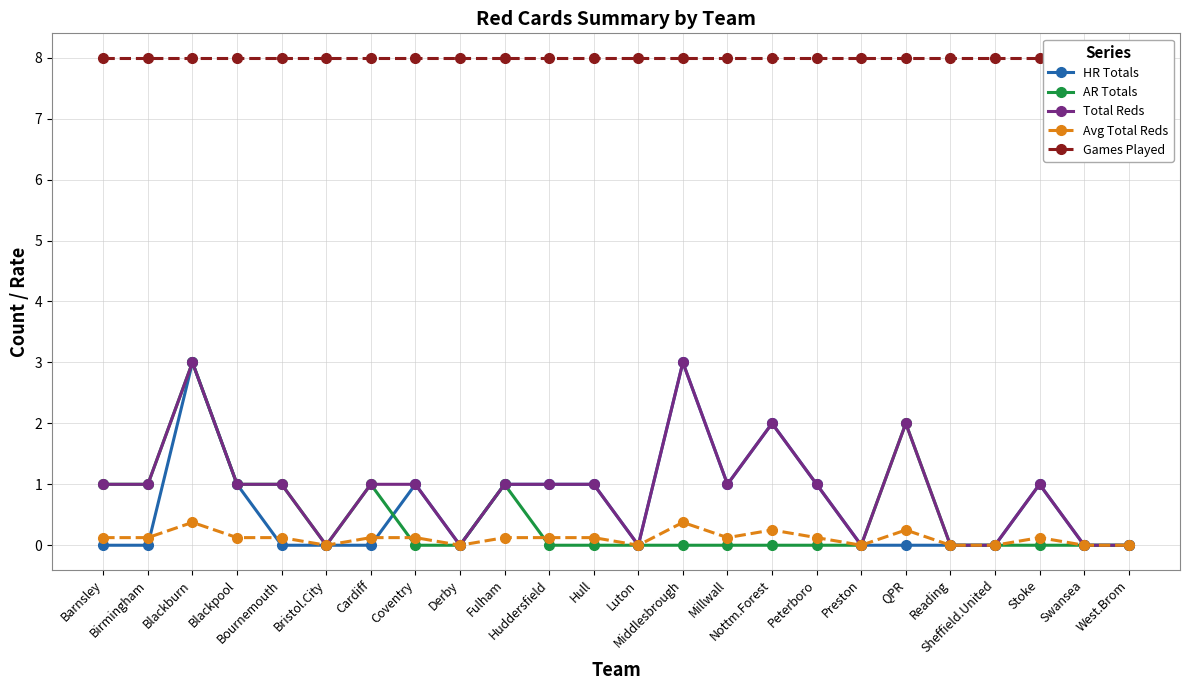

What position from the right is QPR?

6